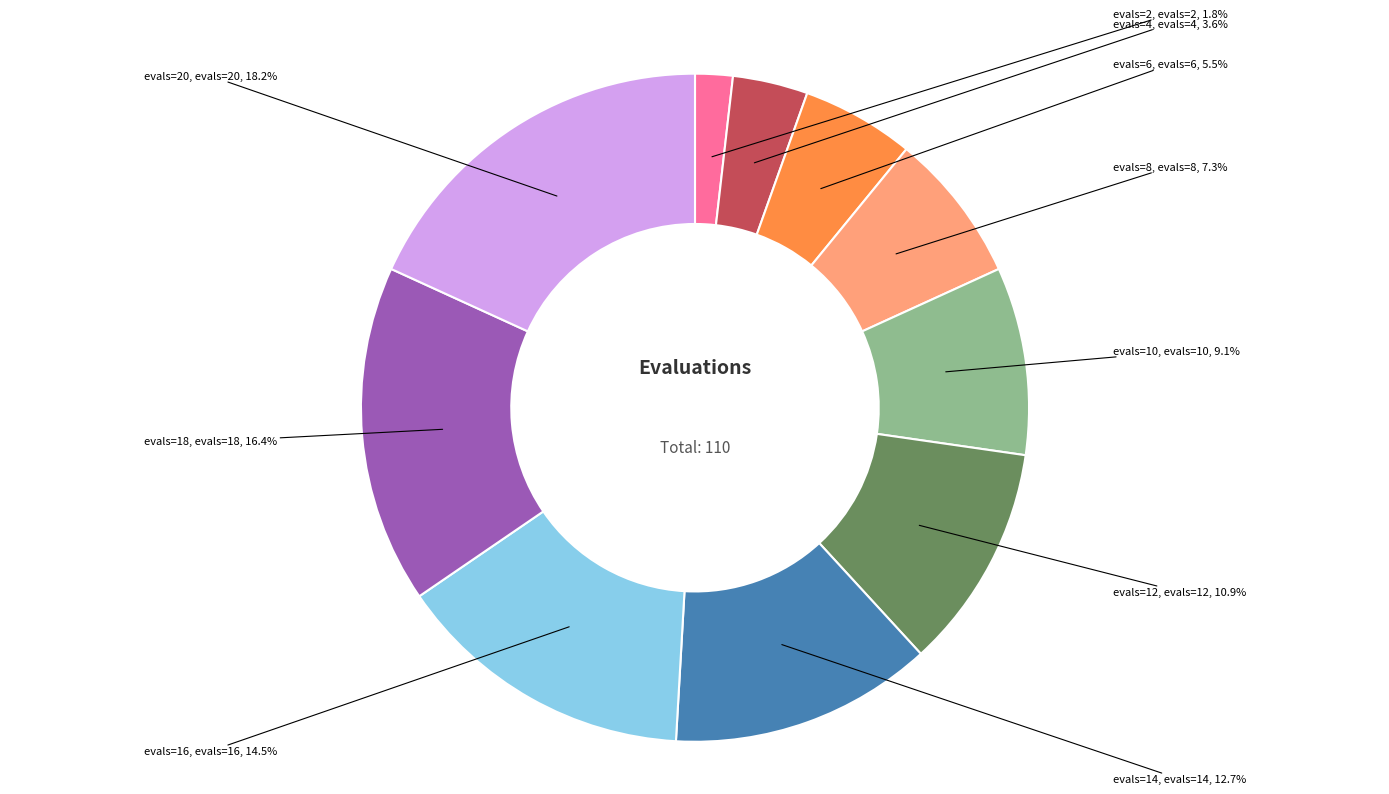

Which category has the smallest portion of the pie?

evals=2